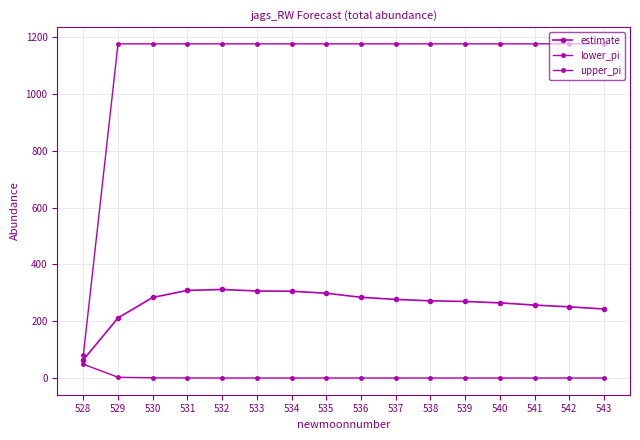

How many lines are shown in the chart?

3